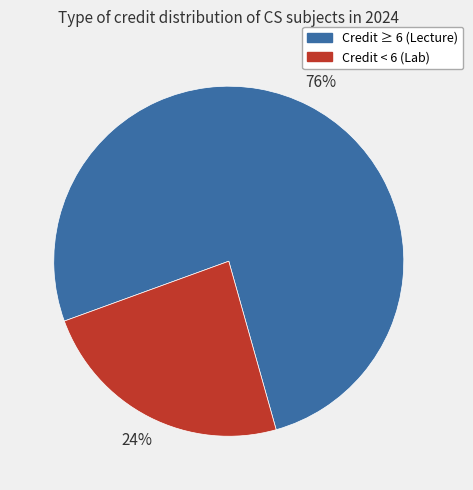

The Credit ≥ 6 (Lecture) slice represents 76% of the pie. True or false?

True